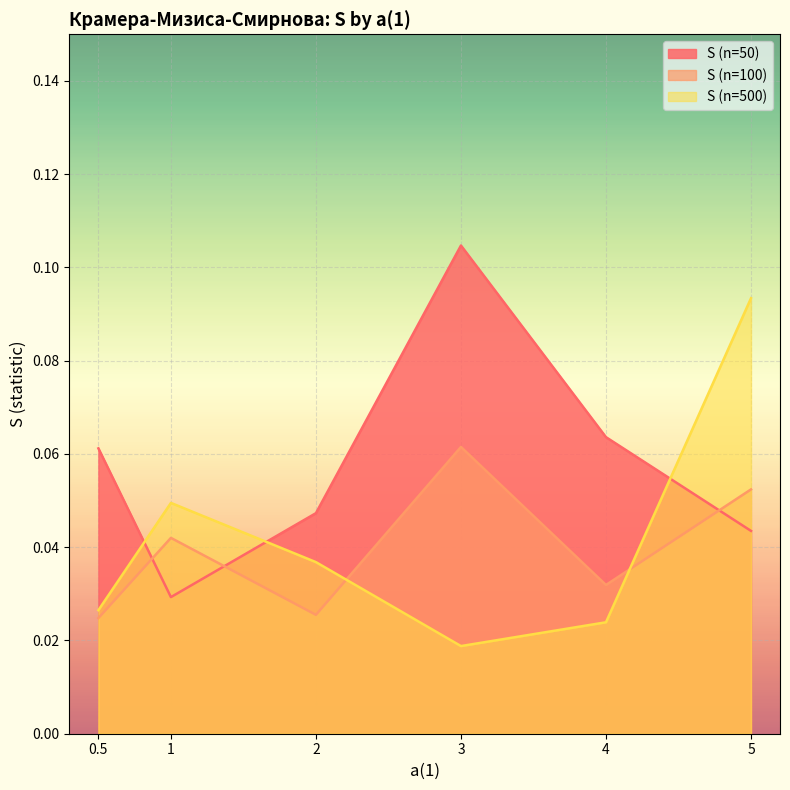

What is the label of the 3rd point from the left?

2